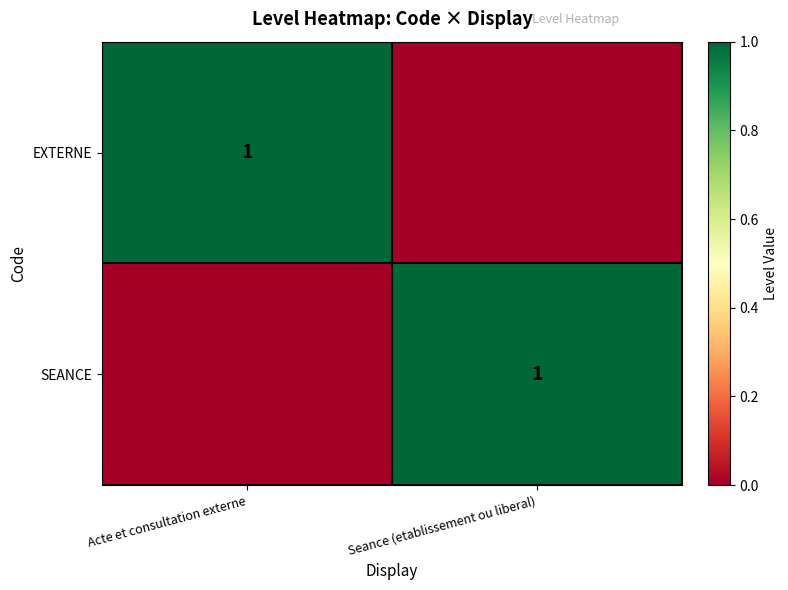

The value of SEANCE at Seance (etablissement ou liberal) is 1. True or false?

True